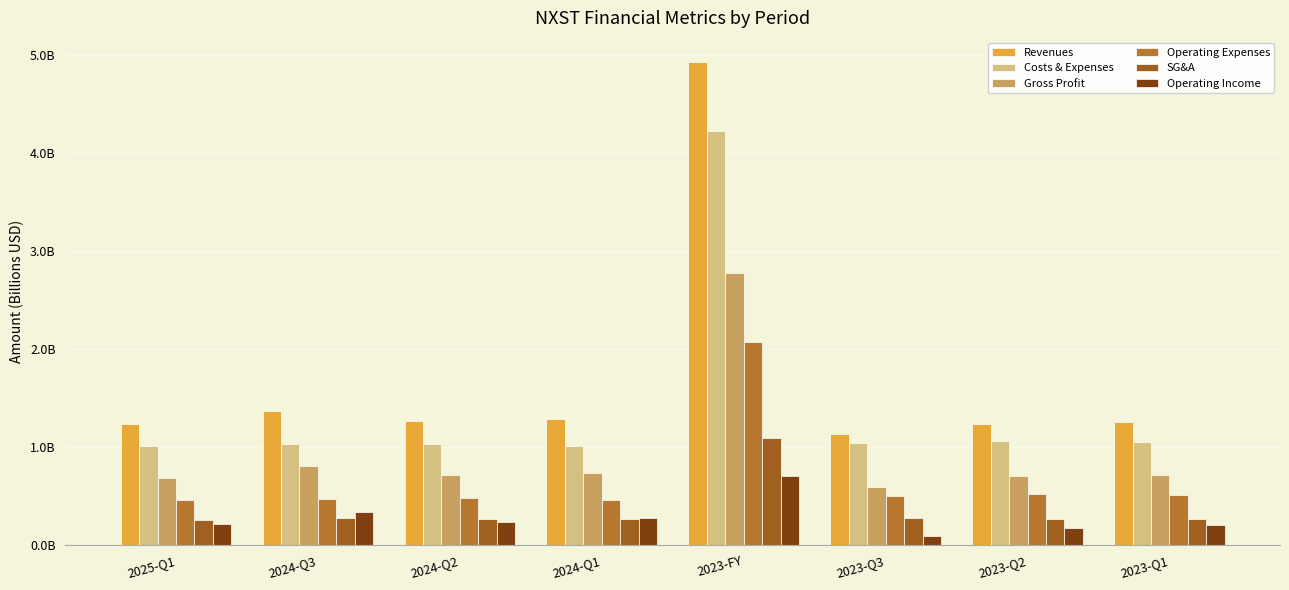

Reading left to right, transcribe all the data shown in this chart.

Revenues: 2025-Q1=1.2	2024-Q3=1.4	2024-Q2=1.3	2024-Q1=1.3	2023-FY=4.9	2023-Q3=1.1	2023-Q2=1.2	2023-Q1=1.3
Costs & Expenses: 2025-Q1=1.0	2024-Q3=1.0	2024-Q2=1.0	2024-Q1=1.0	2023-FY=4.2	2023-Q3=1.0	2023-Q2=1.1	2023-Q1=1.1
Gross Profit: 2025-Q1=0.7	2024-Q3=0.8	2024-Q2=0.7	2024-Q1=0.7	2023-FY=2.8	2023-Q3=0.6	2023-Q2=0.7	2023-Q1=0.7
Operating Expenses: 2025-Q1=0.5	2024-Q3=0.5	2024-Q2=0.5	2024-Q1=0.5	2023-FY=2.1	2023-Q3=0.5	2023-Q2=0.5	2023-Q1=0.5
SG&A: 2025-Q1=0.3	2024-Q3=0.3	2024-Q2=0.3	2024-Q1=0.3	2023-FY=1.1	2023-Q3=0.3	2023-Q2=0.3	2023-Q1=0.3
Operating Income: 2025-Q1=0.2	2024-Q3=0.3	2024-Q2=0.2	2024-Q1=0.3	2023-FY=0.7	2023-Q3=0.1	2023-Q2=0.2	2023-Q1=0.2